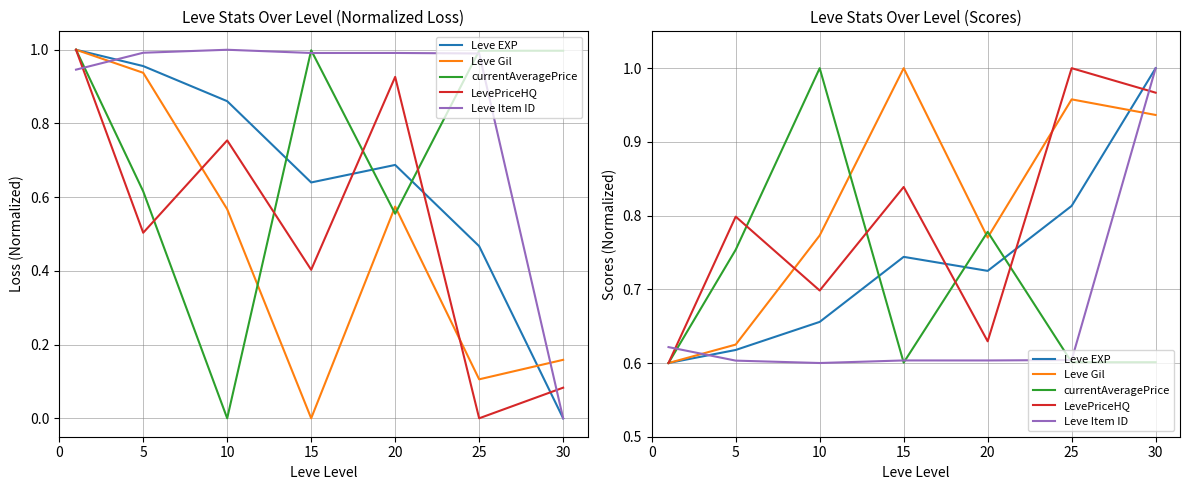

What is the value of the LevePriceHQ point at the 3rd from the left?

0.7